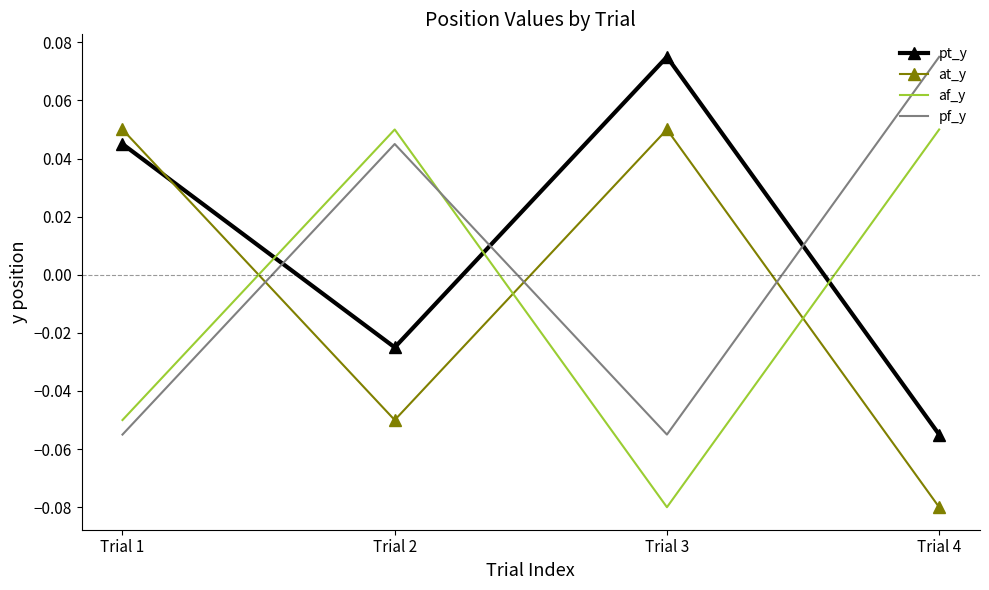

At which category is the sum across all series the highest?

Trial 2